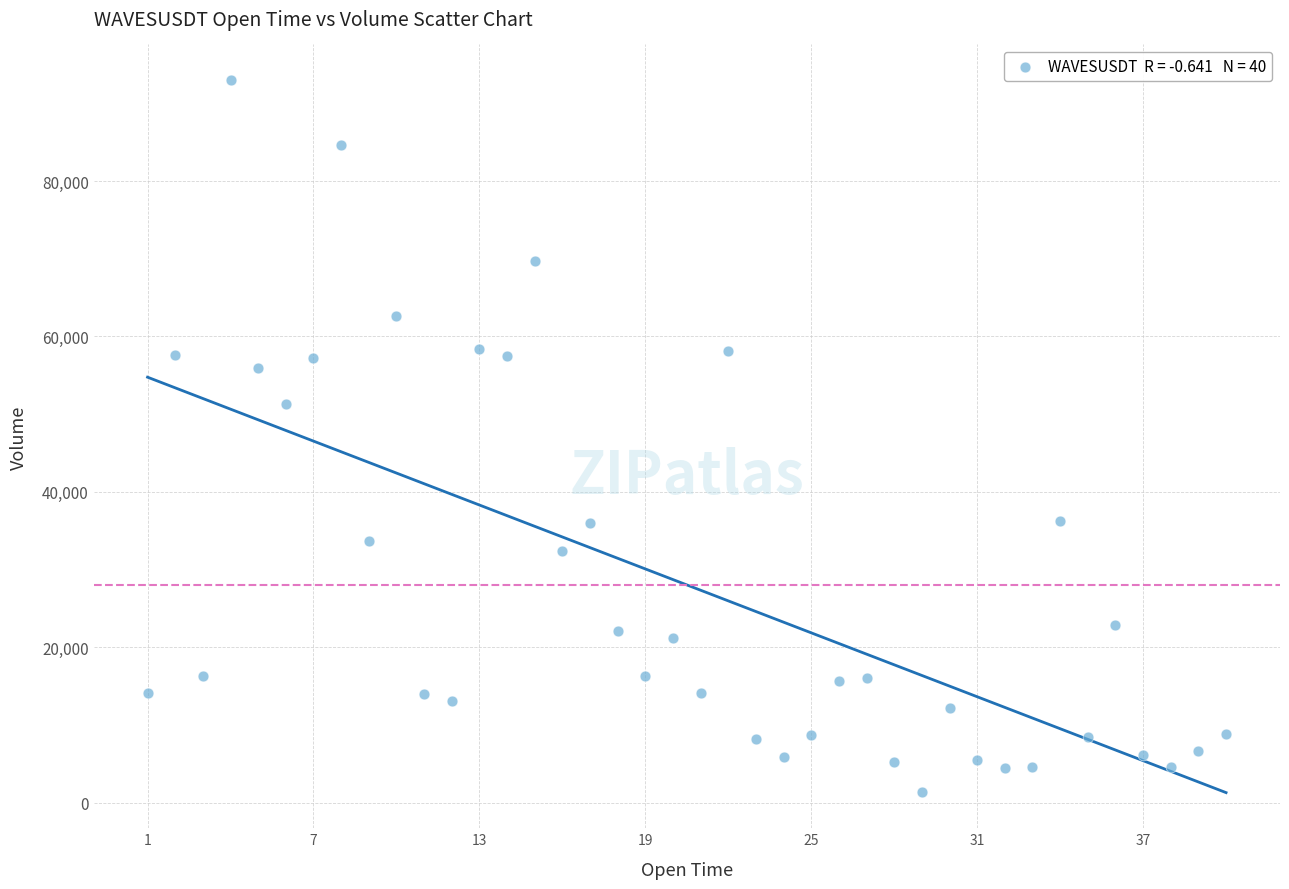

What Y value in the scatter plot is closest to 47195?

51304.4